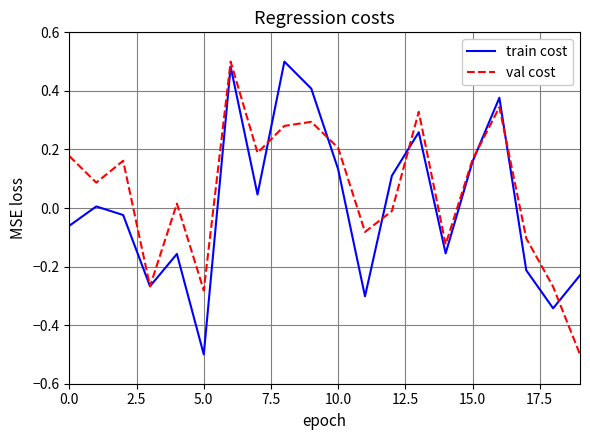

At how many categories does at least one series exceed 0?

13